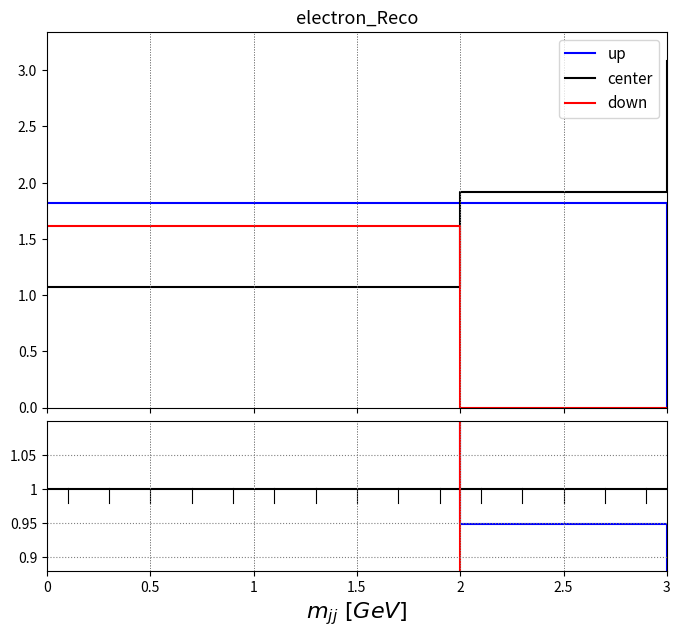

What is the label of the 2nd point from the right?

1